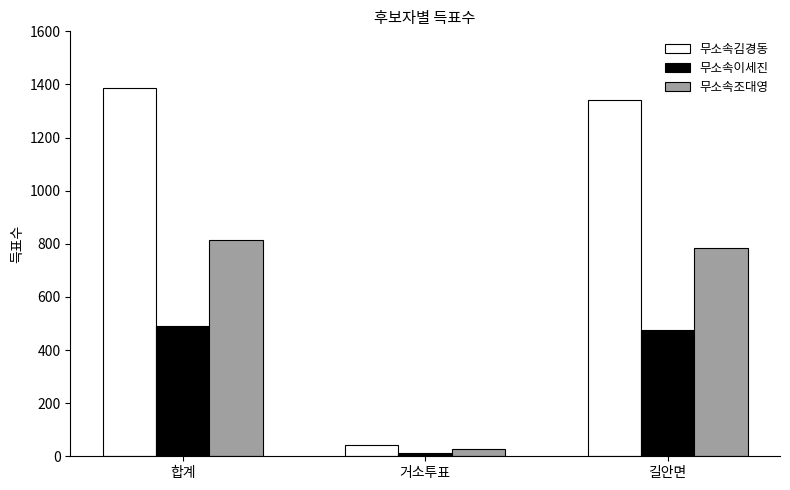

What is the label of the 3rd bar from the left?

길안면